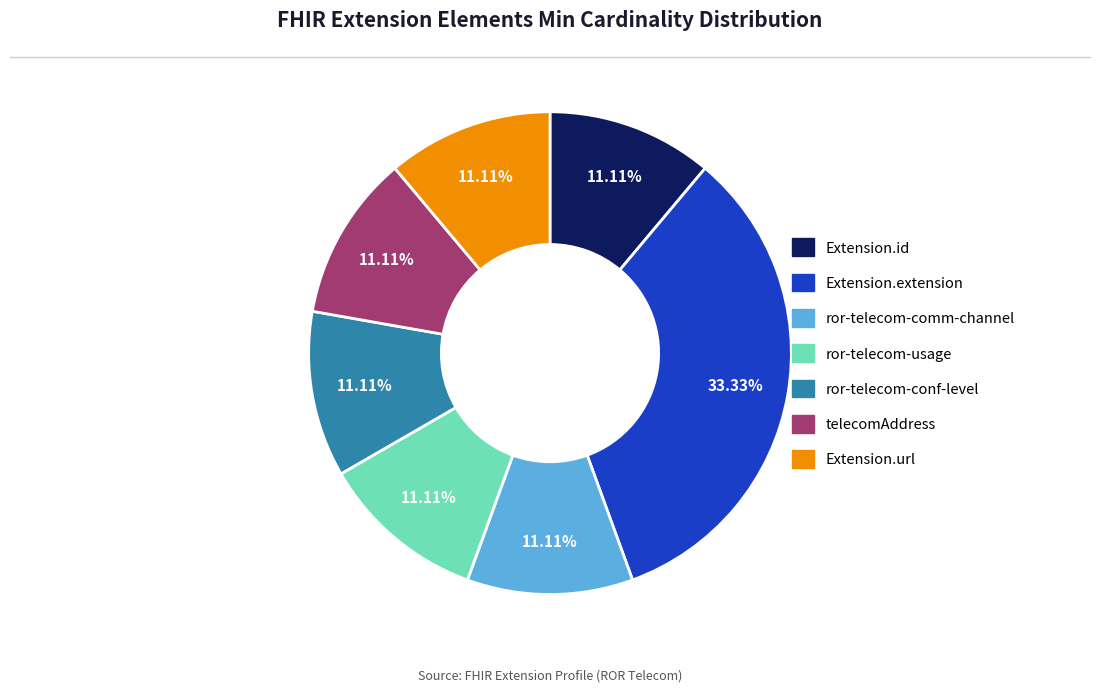

Is there any slice that represents more than half of the pie?

No